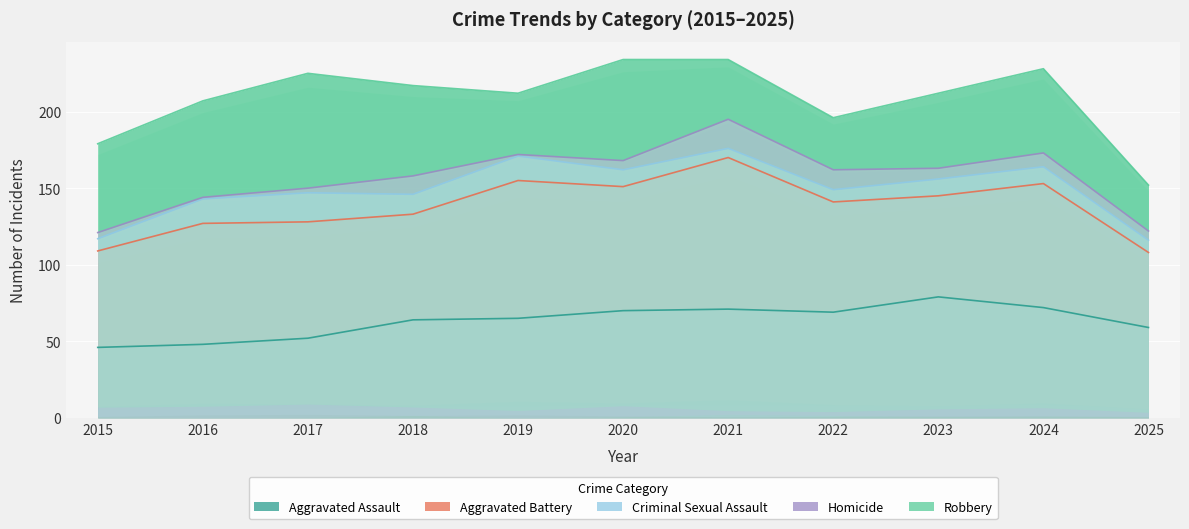

What are all the series names shown in the legend?

Aggravated Assault, Aggravated Battery, Criminal Sexual Assault, Homicide, Robbery